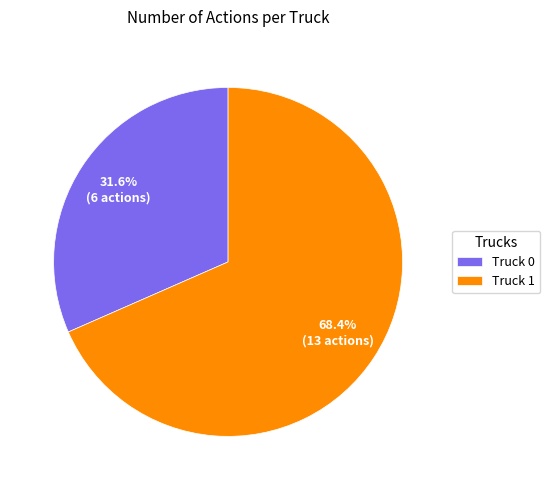

Rank the categories by value from lowest to highest.

Truck 0, Truck 1